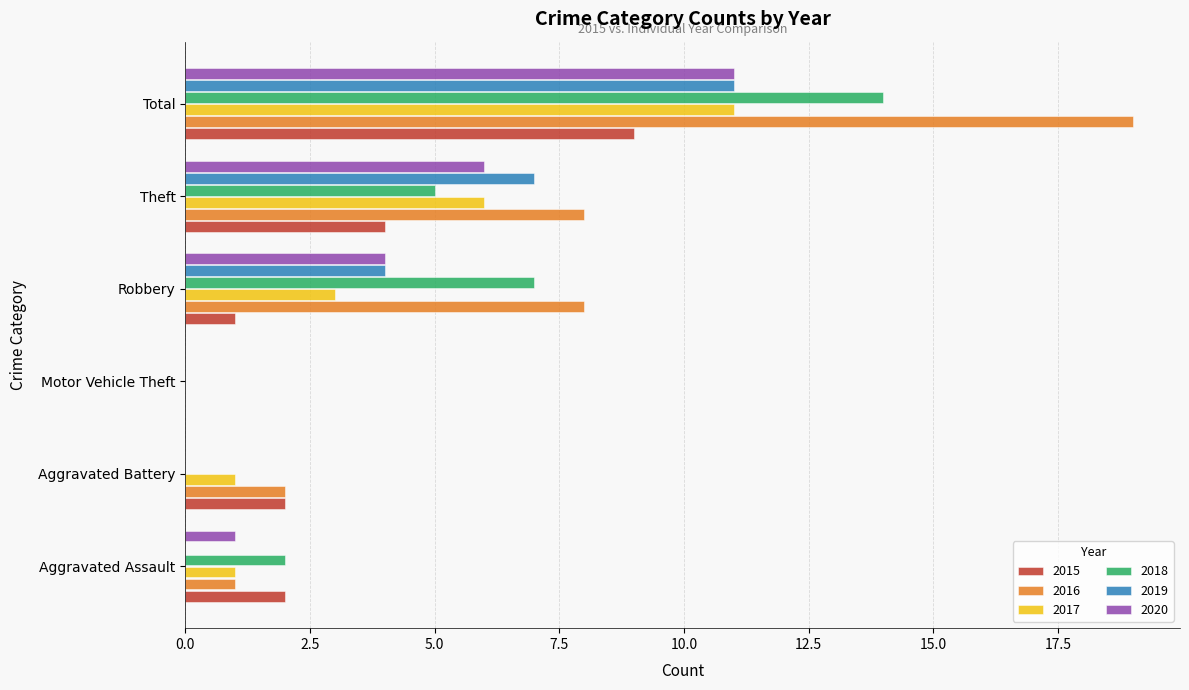

What is the sum of the 2016 values at Robbery and Theft?

16